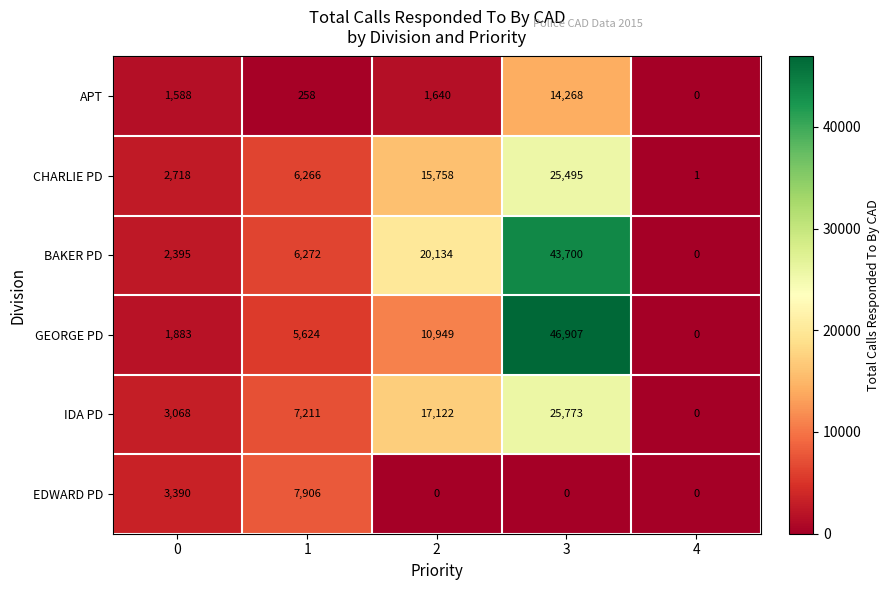

How many positive values does the EDWARD PD series have?

2